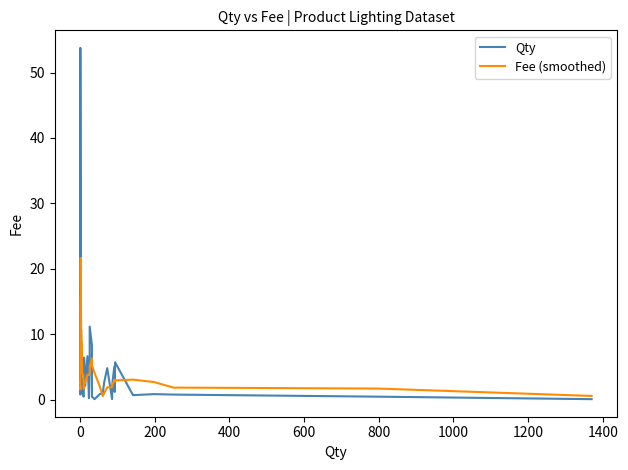

What is the total value across all series at 34?

8.7